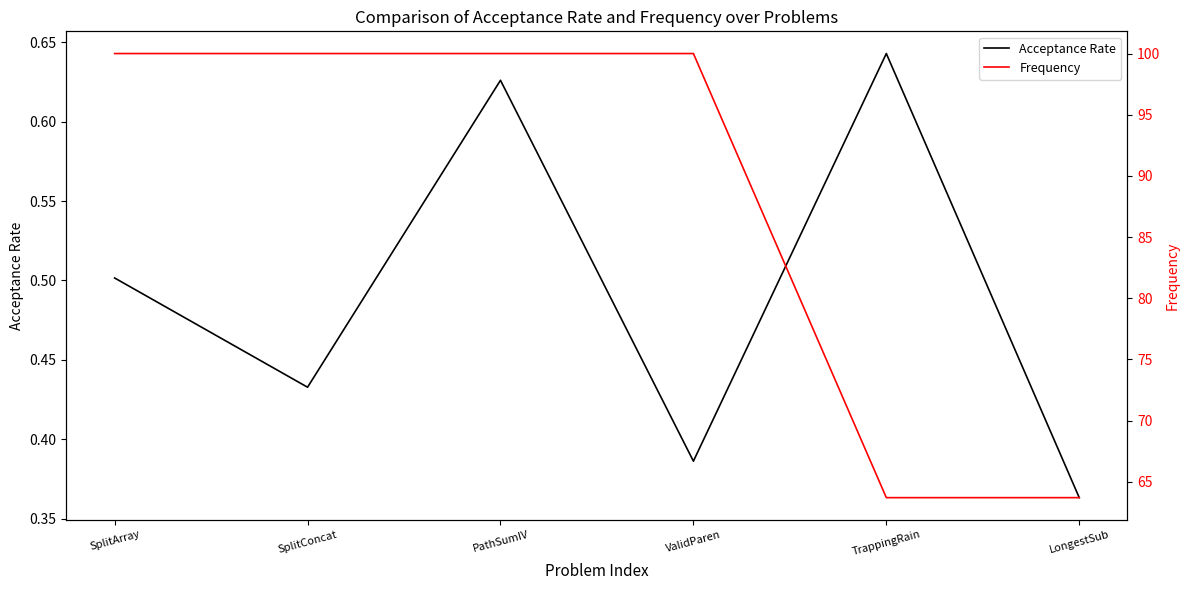

Rank the categories by Acceptance Rate value from lowest to highest.

LongestSub, ValidParen, SplitConcat, SplitArray, PathSumIV, TrappingRain